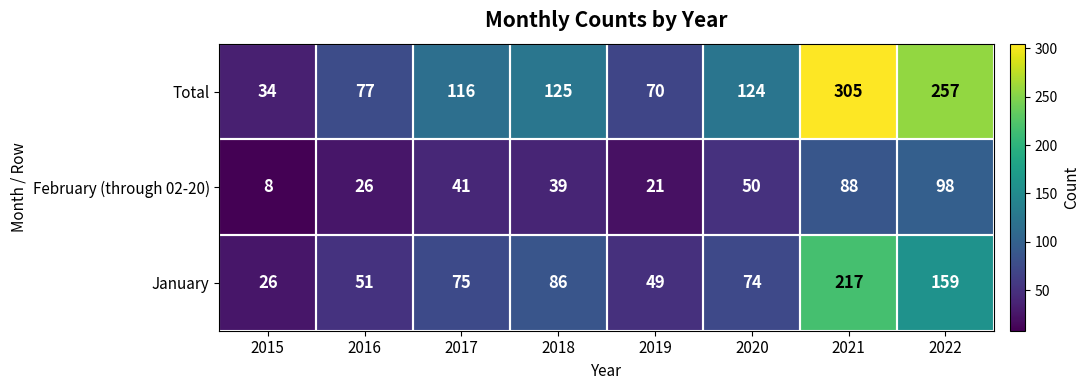

What is the difference between the maximum and minimum values in the Total series?

271